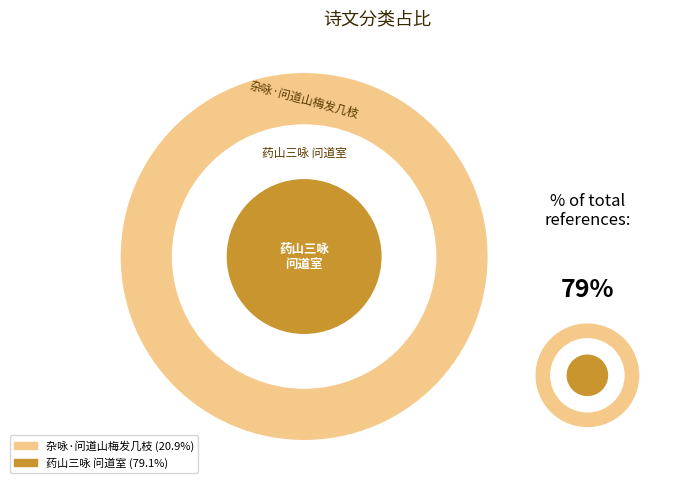

Combined, do 药山三咏 问道室 and 杂咏·问道山梅发几枝 account for over 50%?

Yes